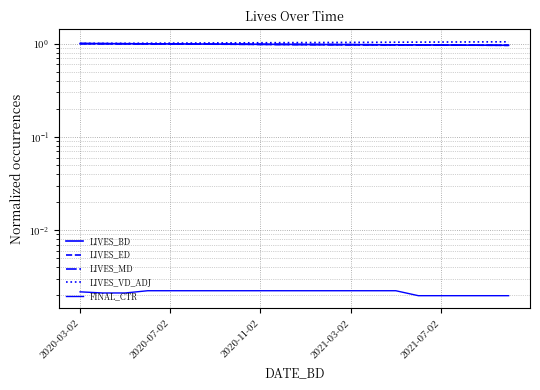

True or false: LIVES_VD_ADJ and LIVES_ED intersect in this chart.

False